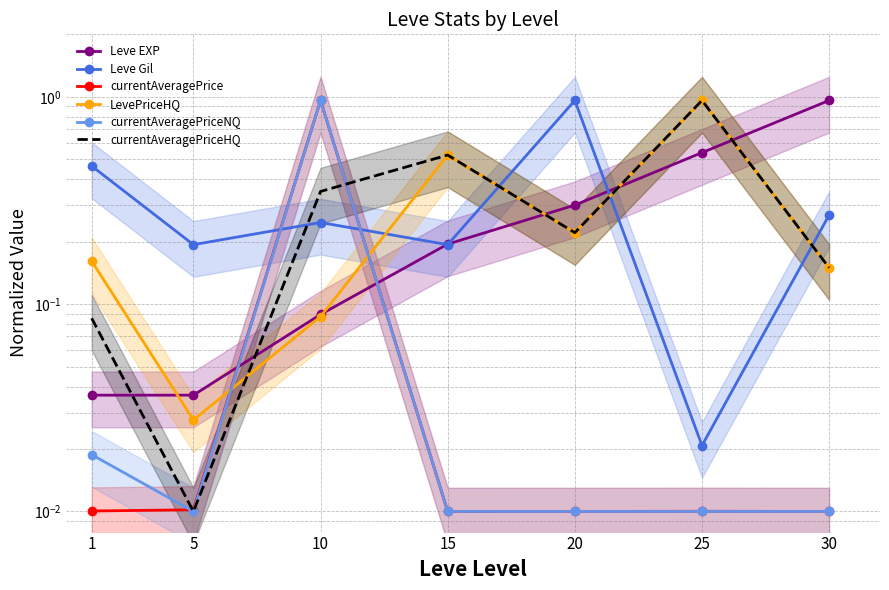

What is the value of the Leve Gil point at the 7th from the left?

0.3